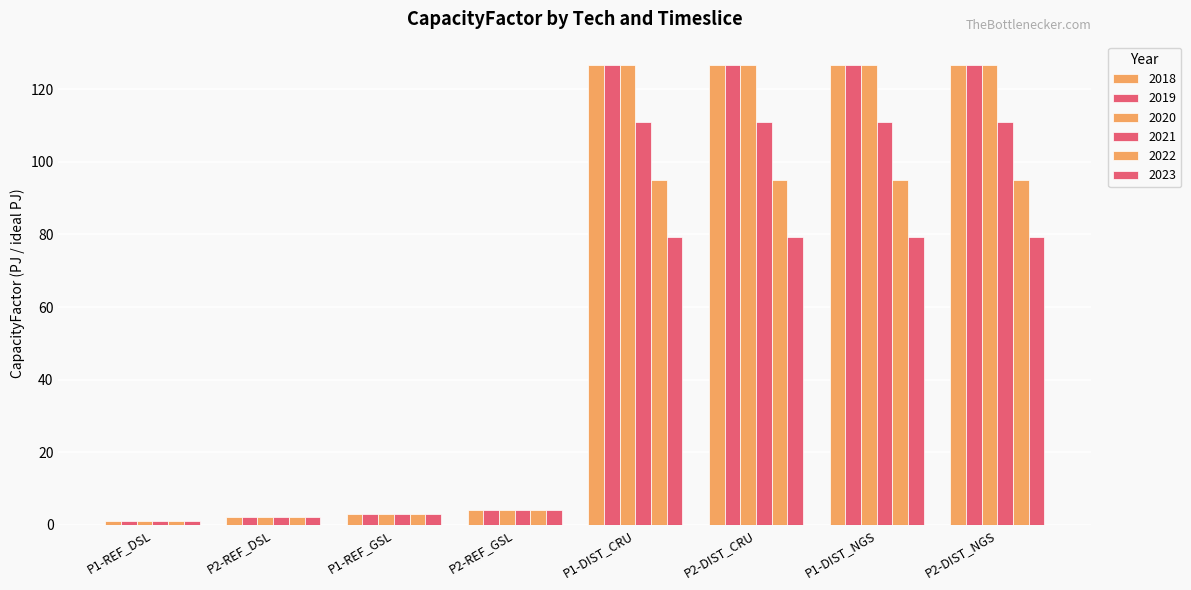

How many distinct data groups are displayed?

6